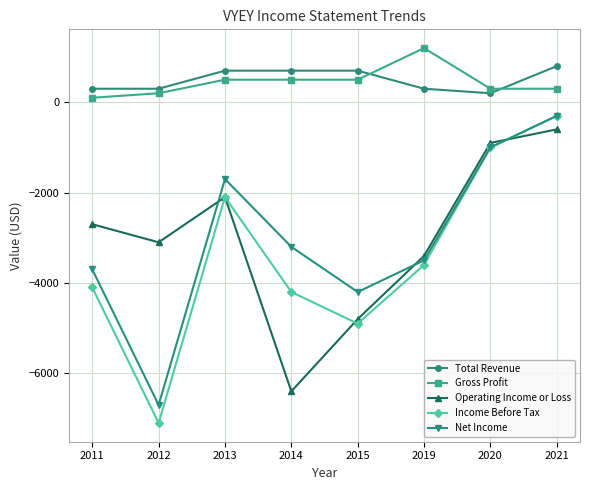

What is the spread (max minus min) of values at 2013?

2800